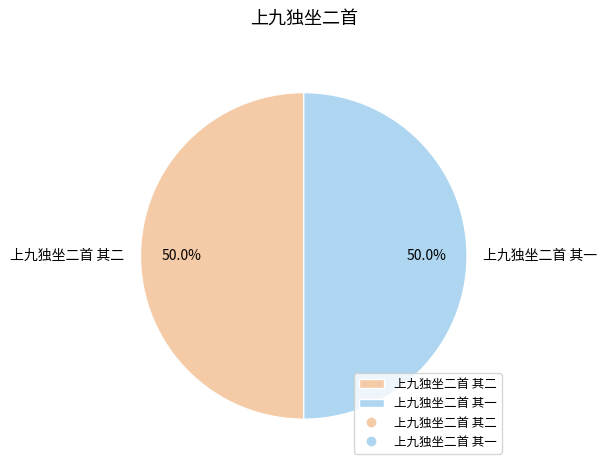

Approximately how many times larger is the value at 上九独坐二首 其二 compared to 上九独坐二首 其一?

1.0